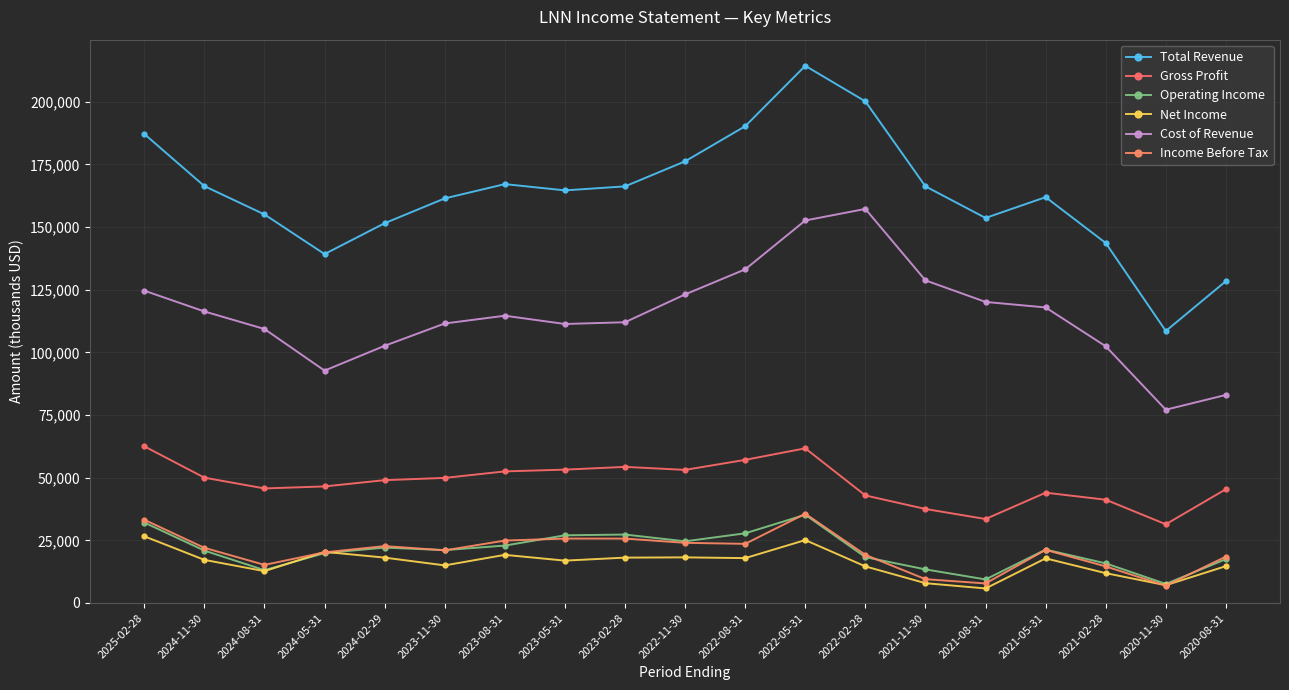

What is the approximate value of Cost of Revenue at 2022-02-28?

157200